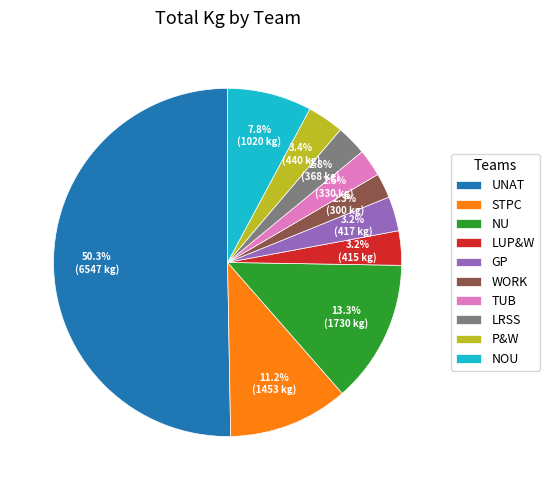

Is it true that P&W is 3% of the pie?

True